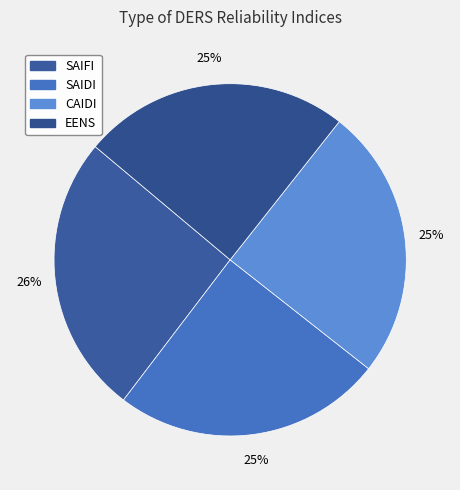

What is the change in value from SAIDI to EENS?

-0.8